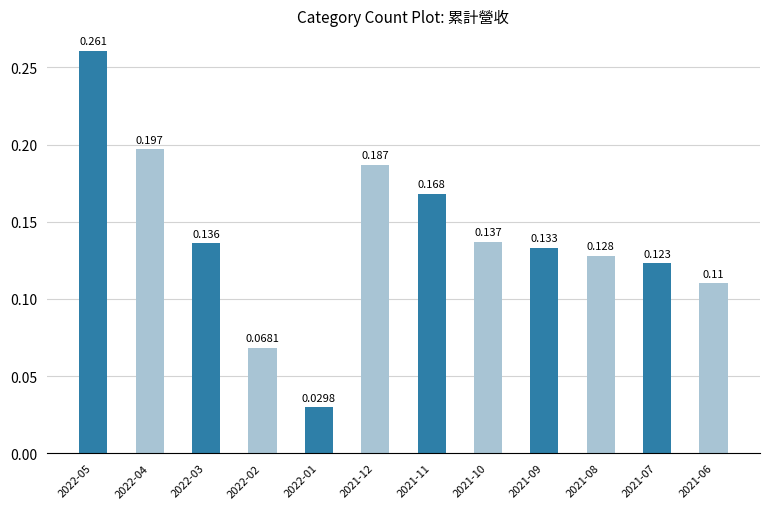

What is the difference between the maximum and minimum values?

0.2